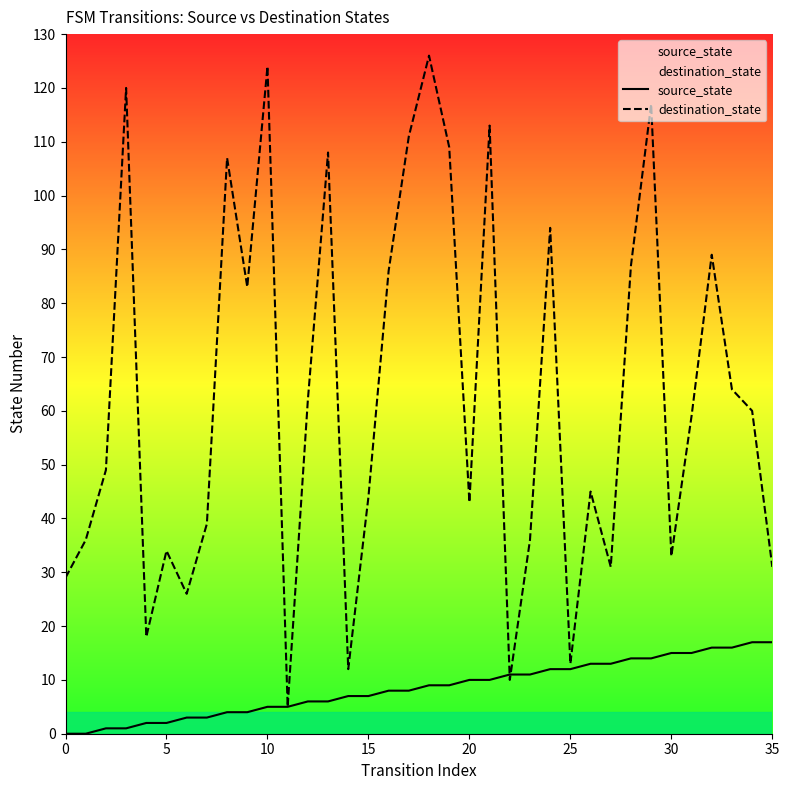

Reading right to left, list all the values displayed in this chart.

source_state: 17	17	16	16	15	15	14	14	13	13	12	12	11	11	10	10	9	9	8	8	7	7	6	6	5	5	4	4	3	3	2	2	1	1	0	0
destination_state: 31	60	64	89	59	33	117	87	31	45	13	94	36	10	113	43	109	126	111	86	44	12	108	62	5	124	83	107	39	26	34	18	120	49	36	29